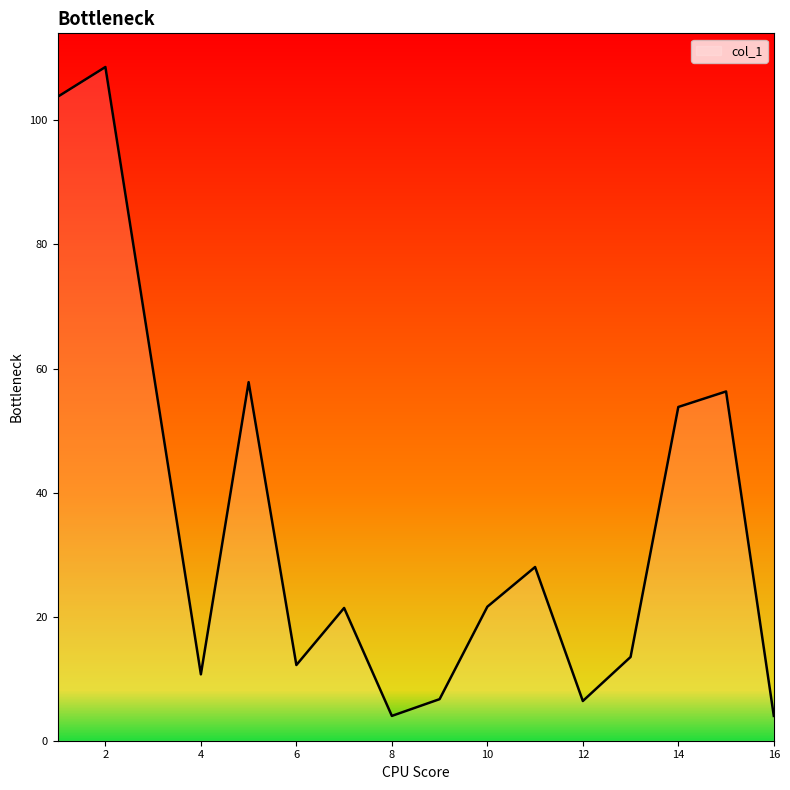

True or false: the data has more than 2 interior local peaks.

True